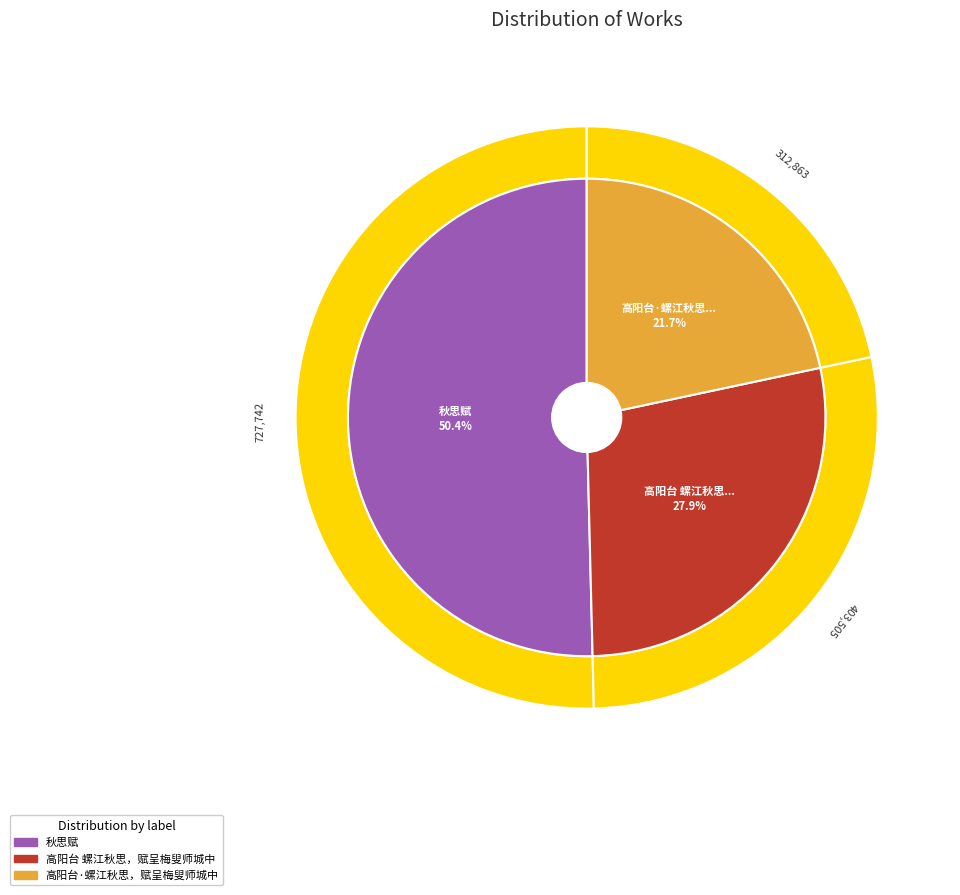

Does 秋思赋 represent more than half of the total?

Yes